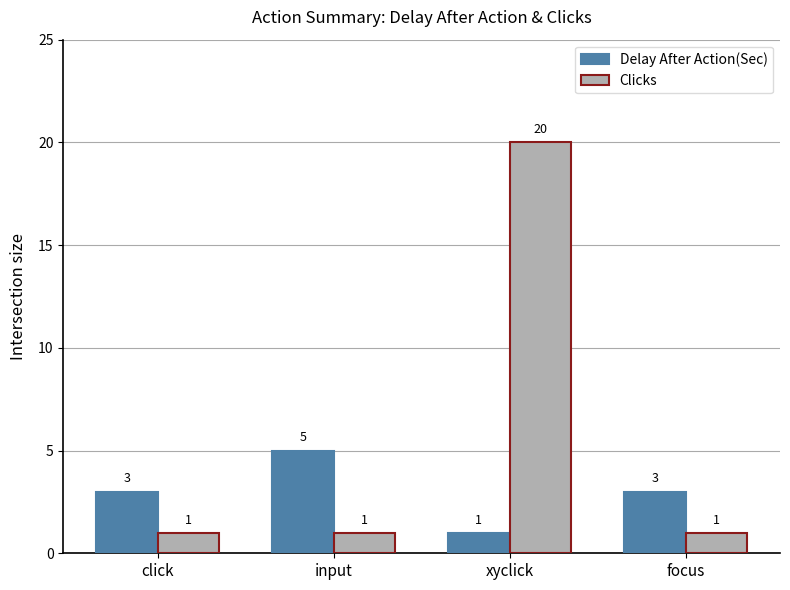

Reading left to right, list all the values displayed in this chart.

Delay After Action(Sec): 3	5	1	3
Clicks: 1	1	20	1